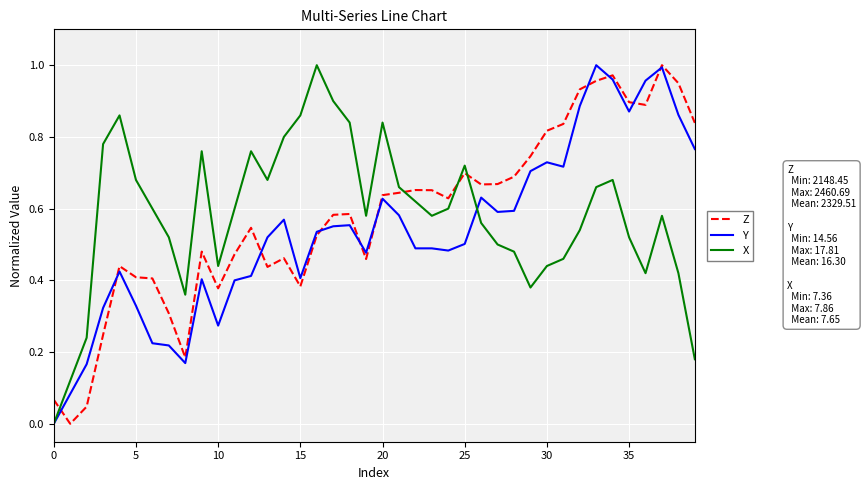

True or false: Z and X intersect in this chart.

True